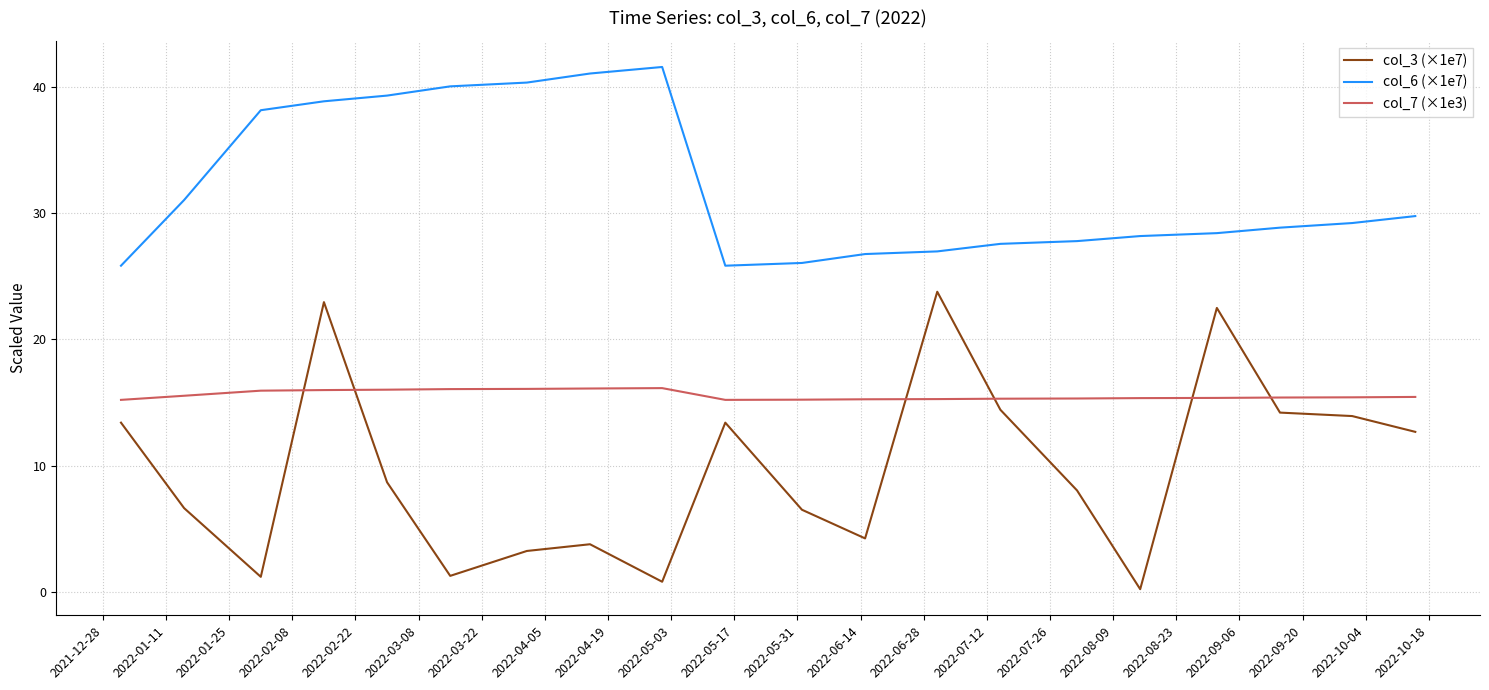

True or false: col_3 (×1e7) has more than 2 points higher than both neighbors.

True